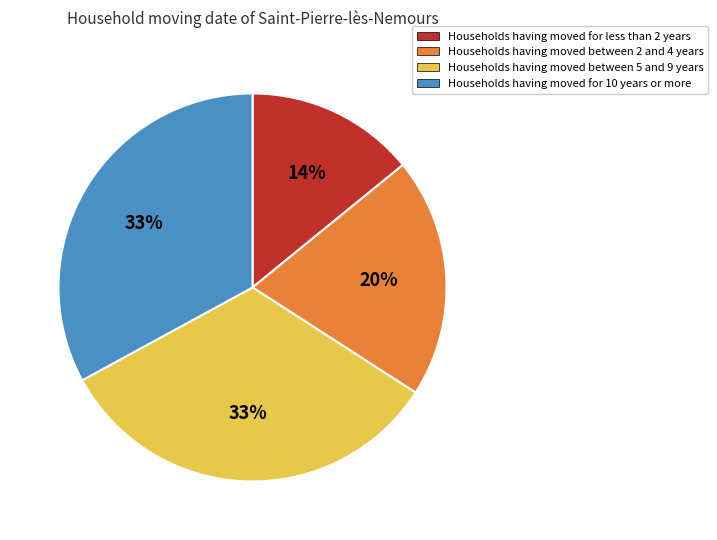

Approximately how many times larger is the value at Households having moved for 10 years or more compared to Households having moved between 2 and 4 years?

1.6